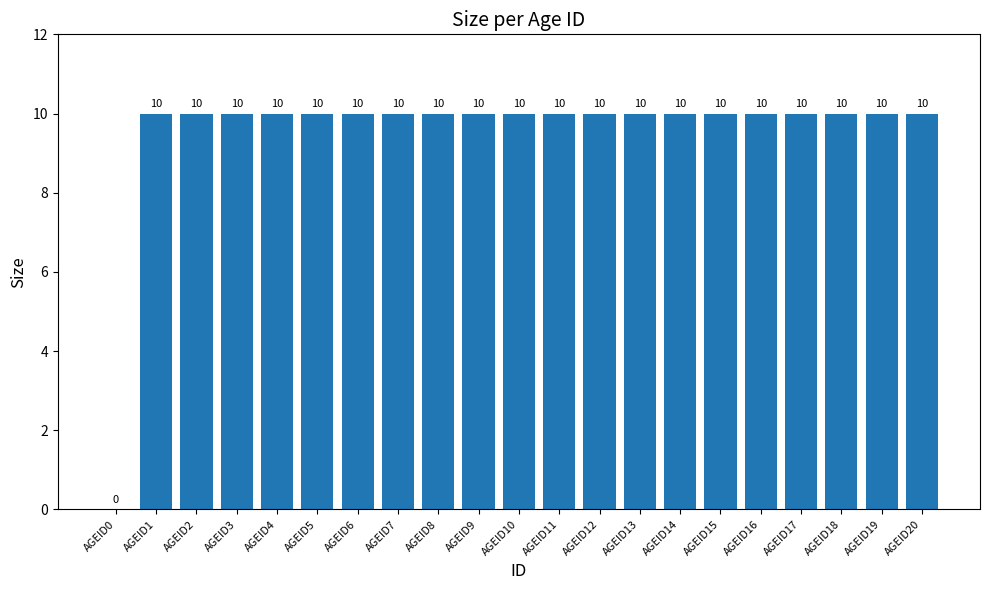

True or false: the data shows 10 at AGEID14.

True